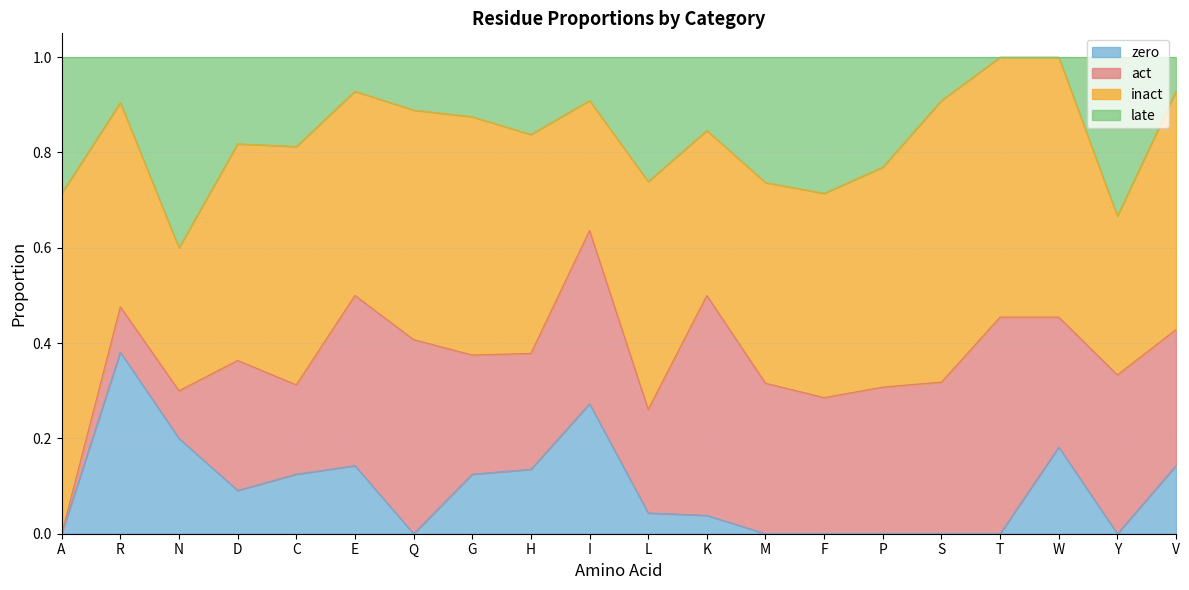

What are all the series names shown in the legend?

zero, act, inact, late